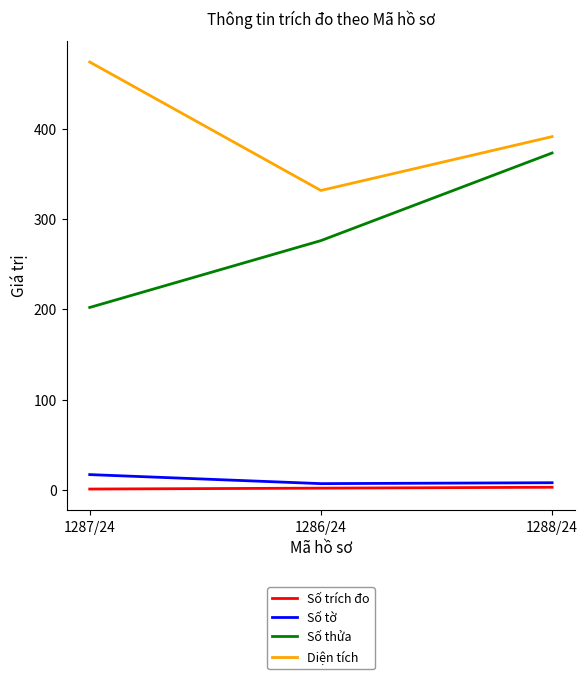

What position from the right is 1286/24?

2